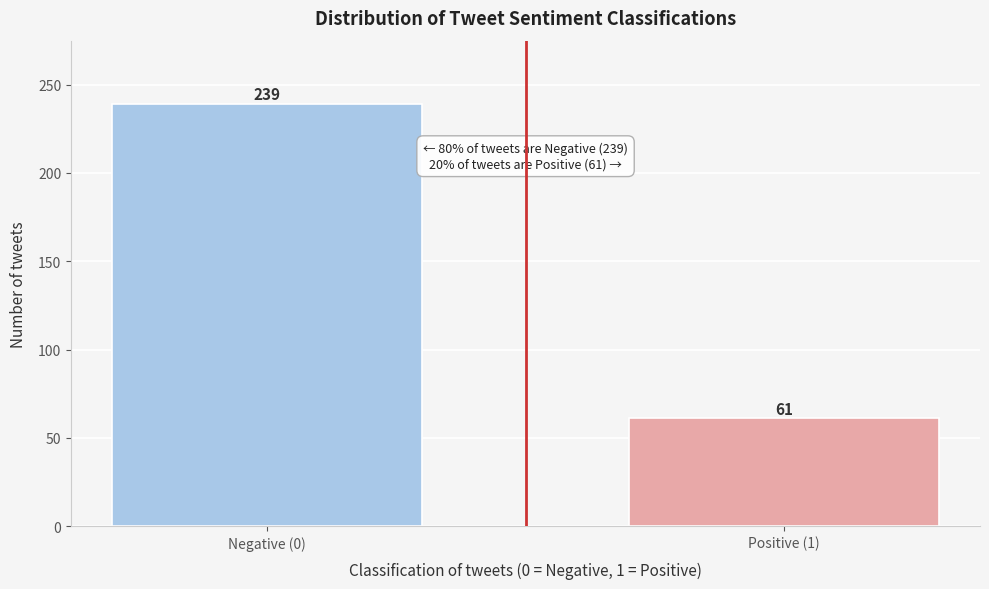

Reading left to right, what are all the values shown in this chart?

Negative (0)=239	Positive (1)=61